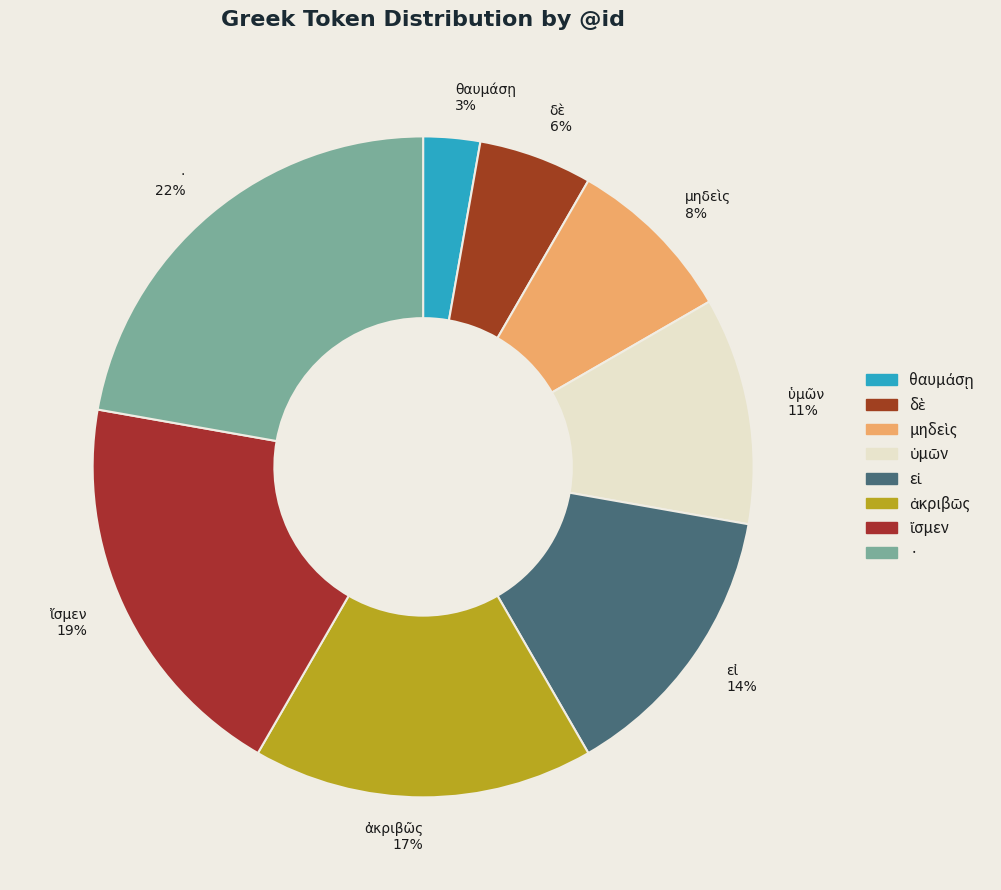

What is the largest slice in the pie chart?

·